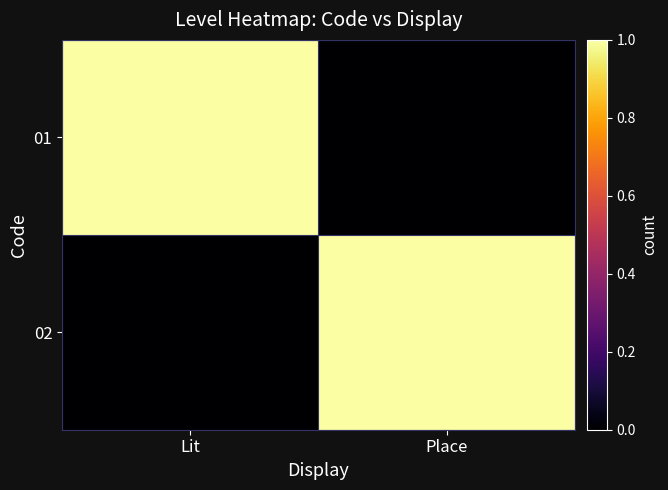

Reading left to right, list all the values displayed in this chart.

01: Lit=1	Place=0
02: Lit=0	Place=1